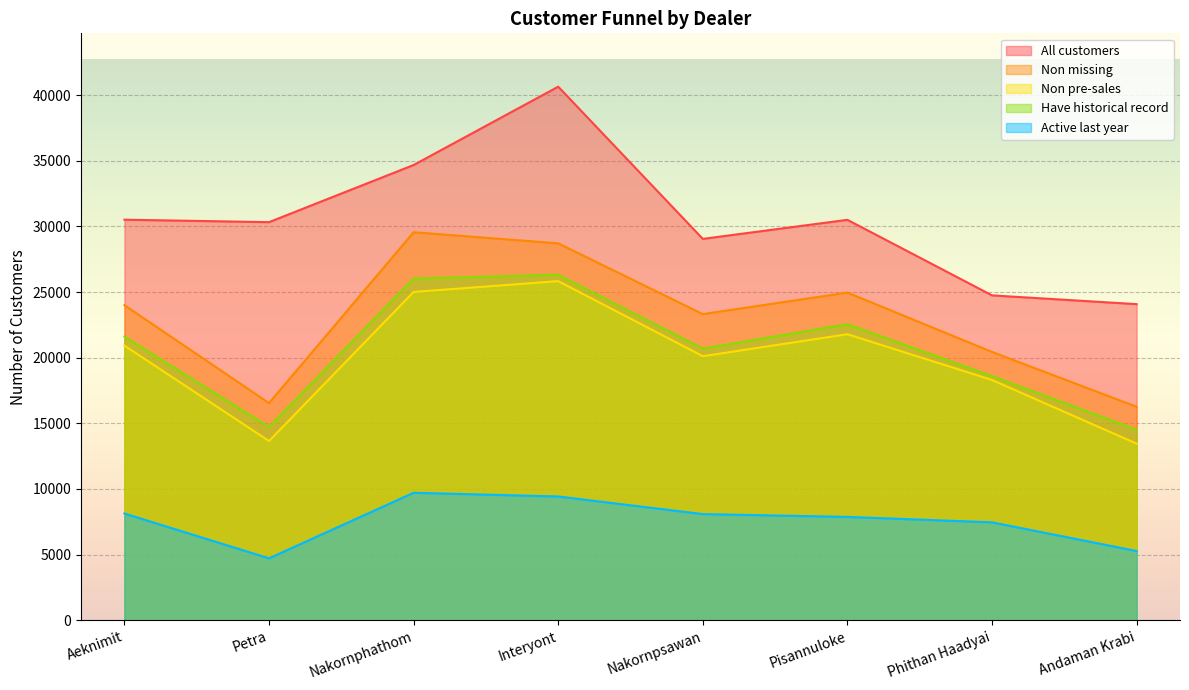

Where is the first local maximum for Non pre-sales?

Interyont